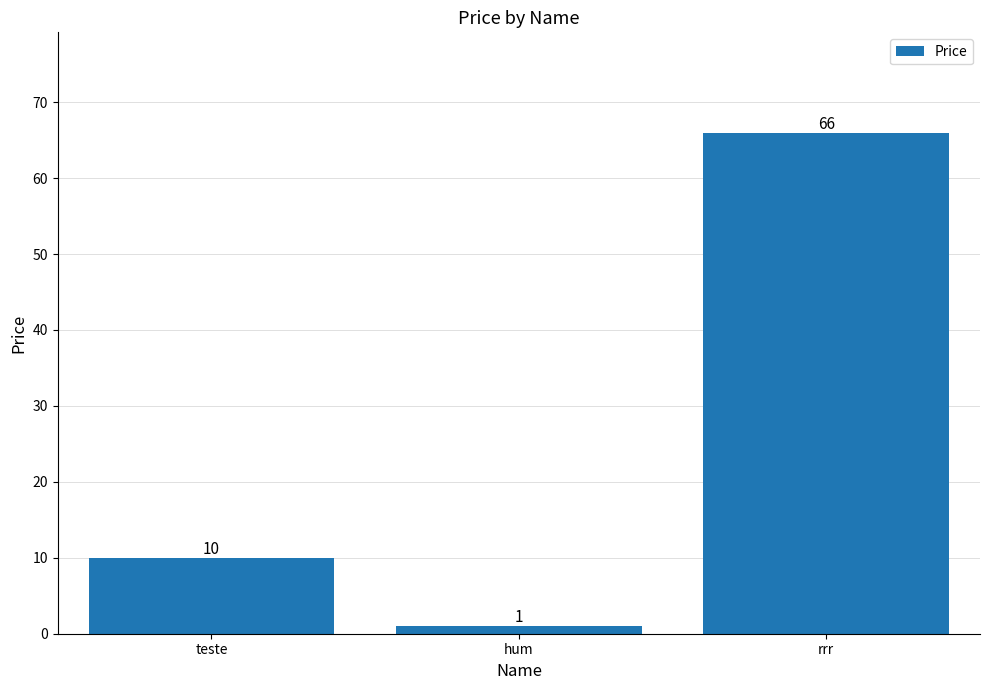

How many data points are less than 10?

1